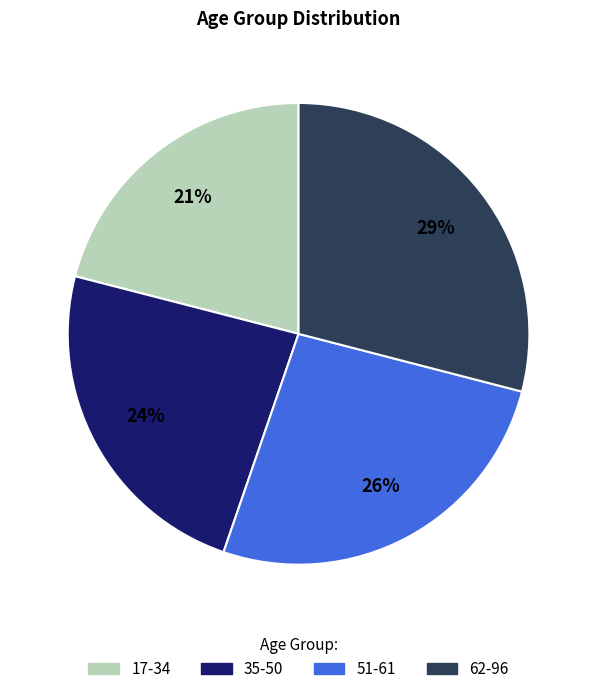

Which has a higher value, 35-50 or 51-61?

51-61